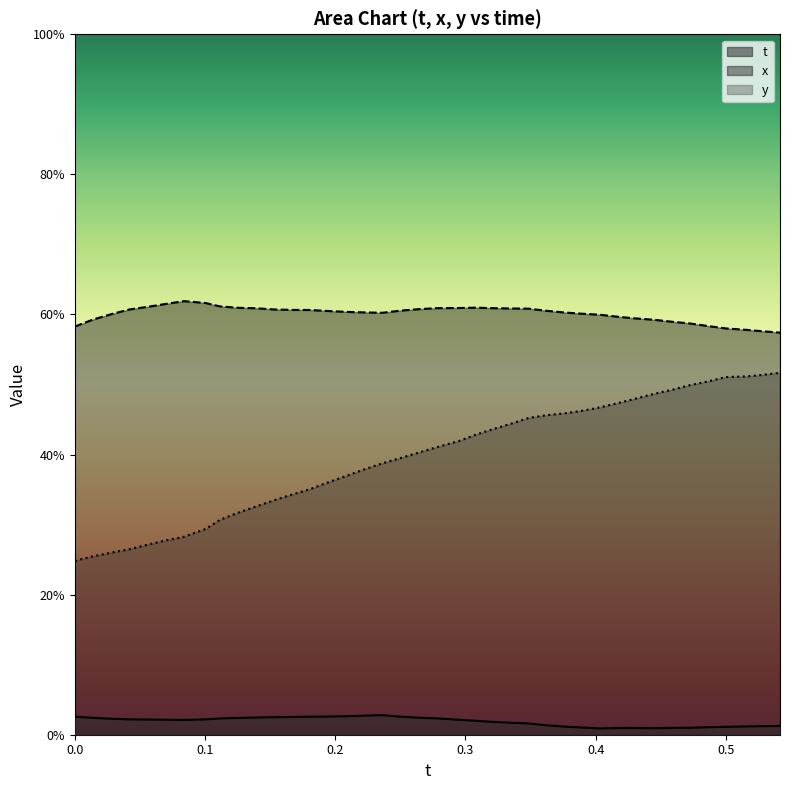

List the series in order of their peak value, highest first.

x, y, t